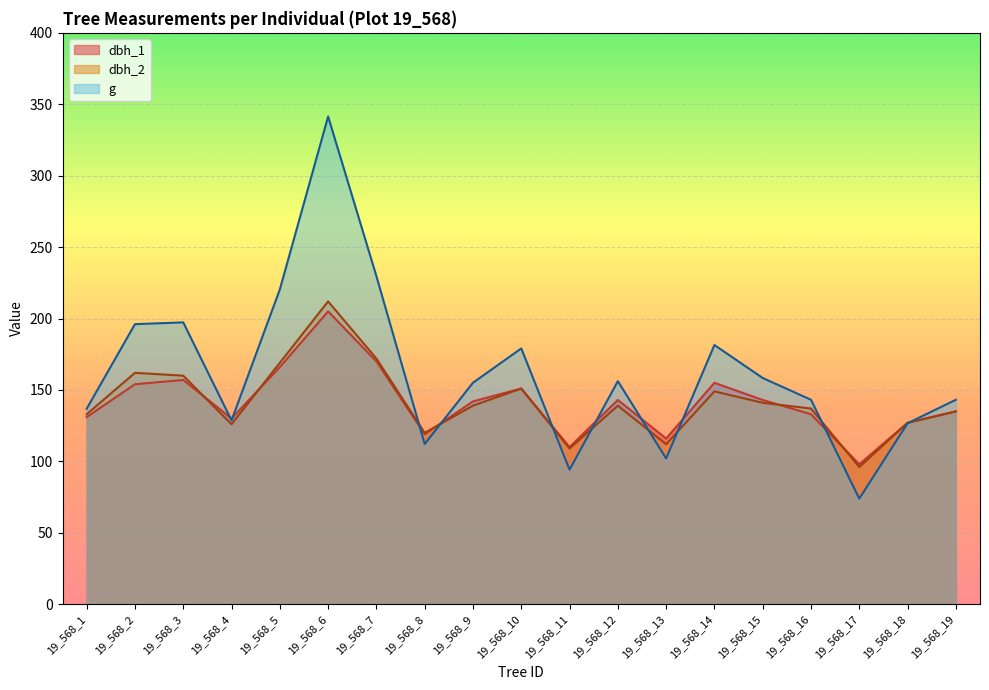

Which series changed the most between 19_568_14 and 19_568_19?

g